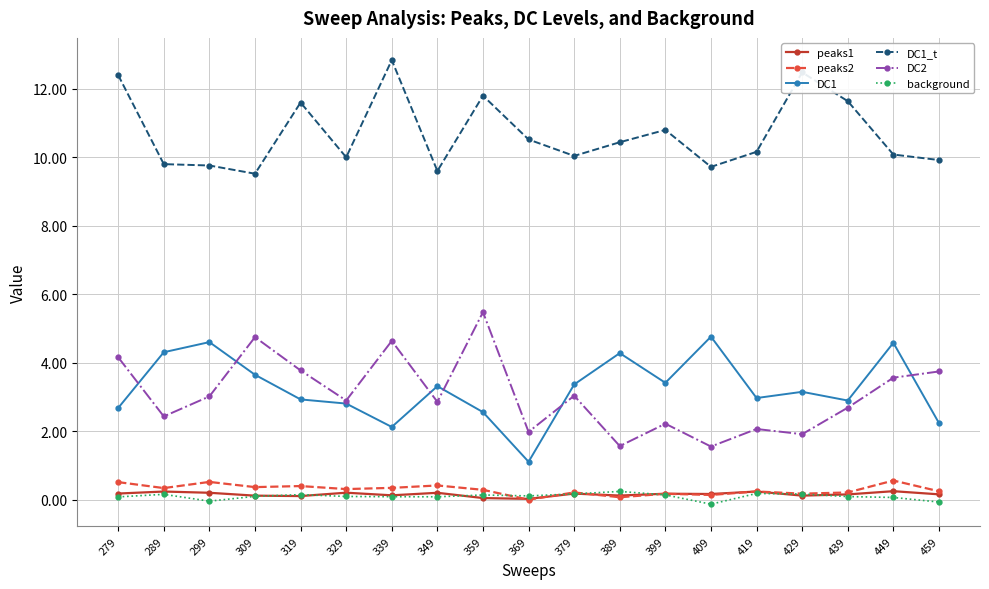

How many data points does each series have?

19